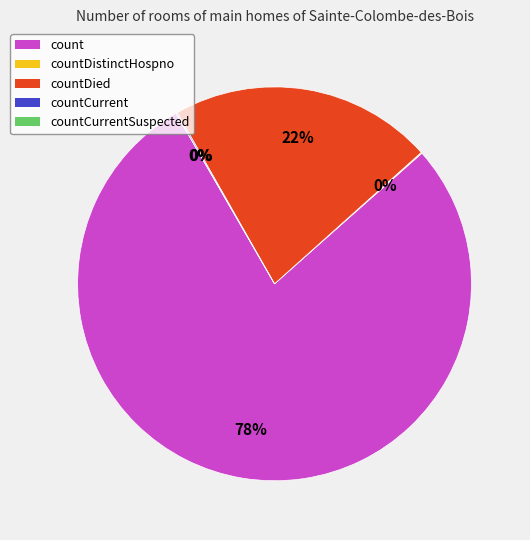

What is the smallest slice in the pie chart?

countCurrentSuspected